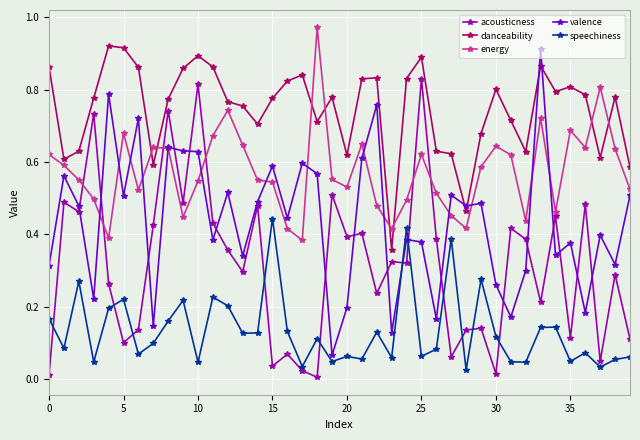

True or false: valence has more than 2 interior local peaks.

True